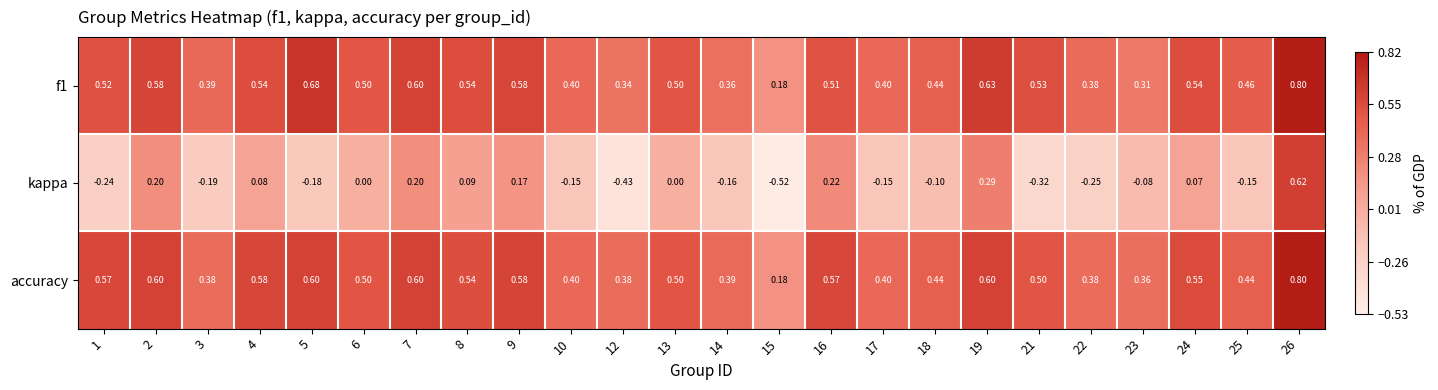

Which series has the largest range (max minus min)?

kappa